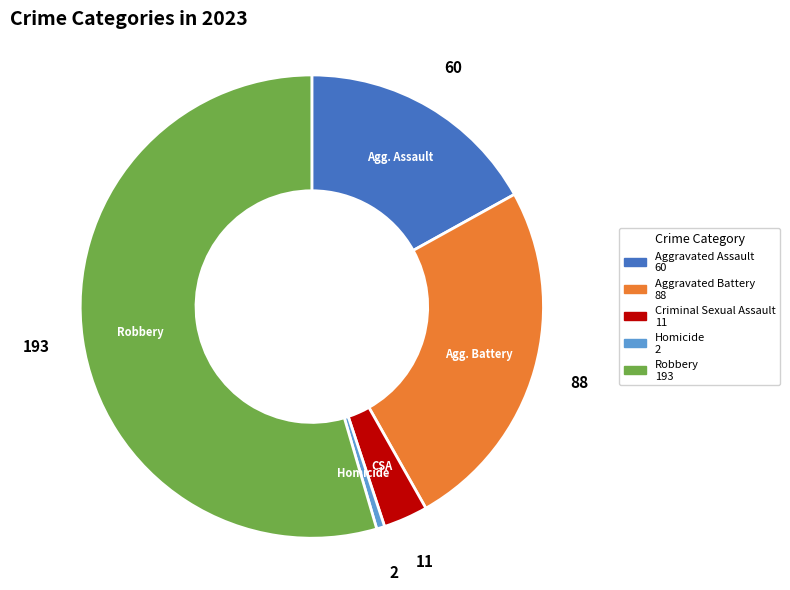

Is there any slice that represents more than half of the pie?

Yes